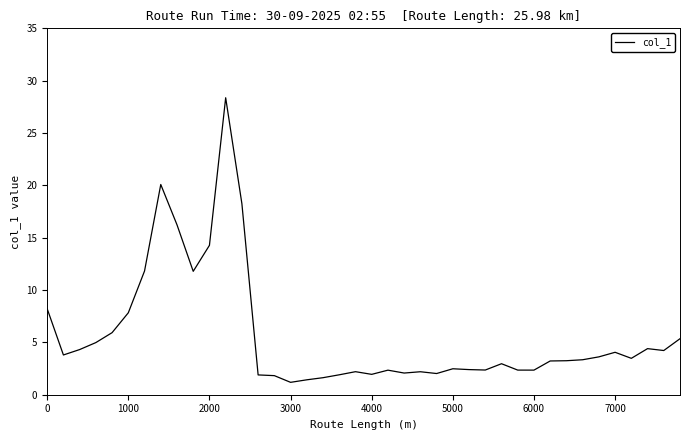

Does the chart have visible grid lines?

No